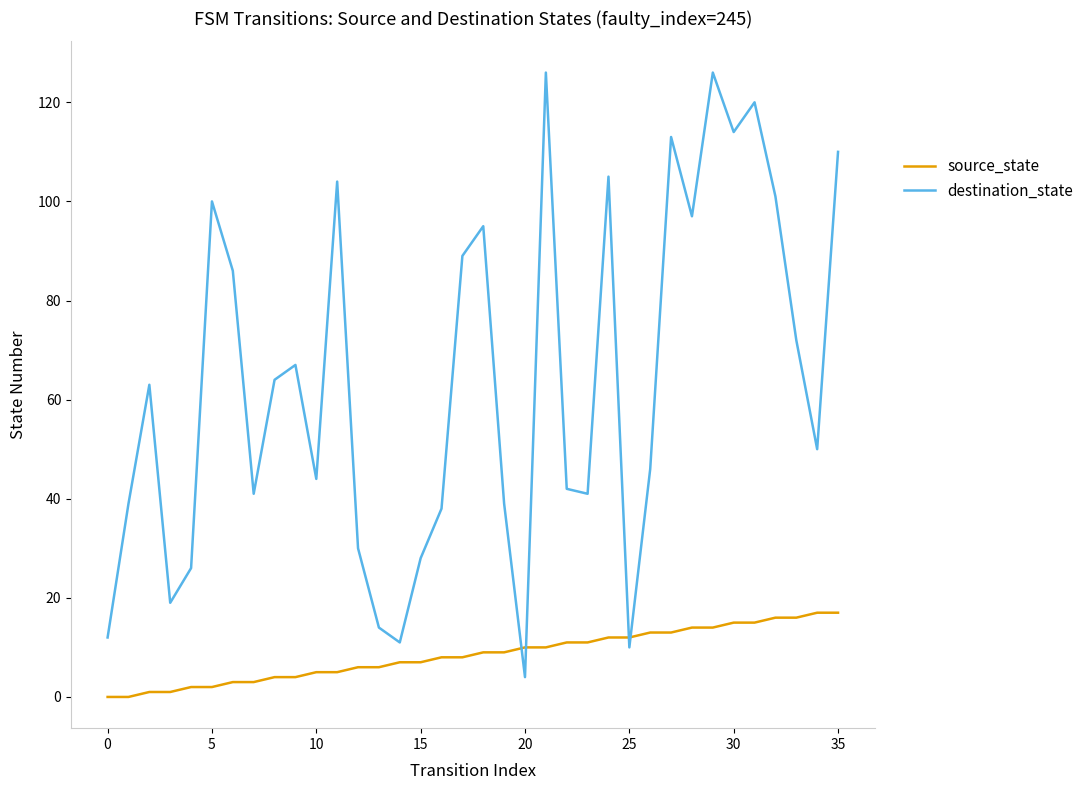

True or false: destination_state and source_state intersect in this chart.

True